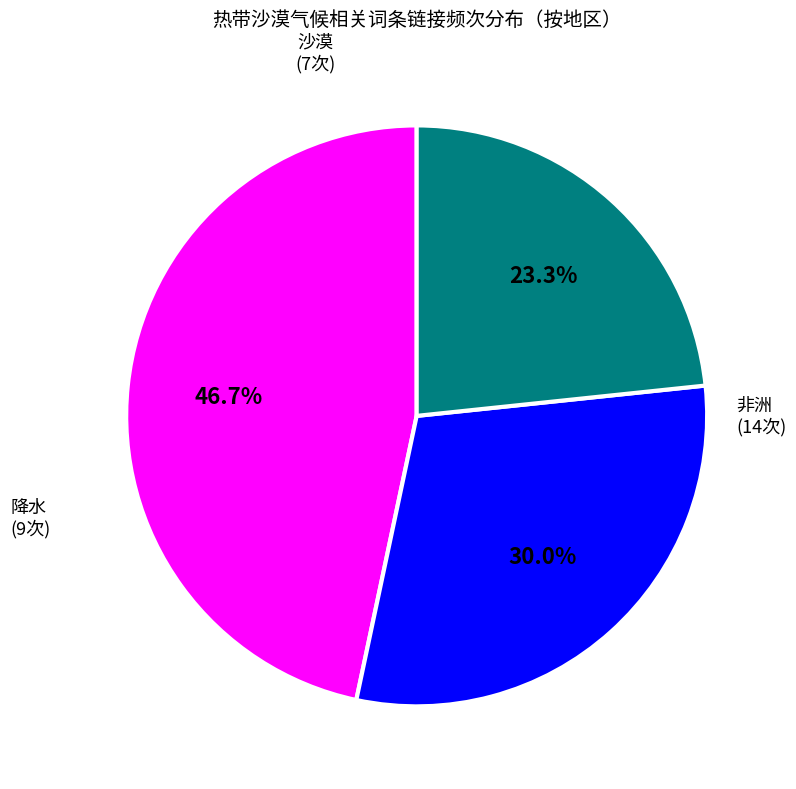

What is the ratio of the value at 沙漠 to the value at 降水?

0.8